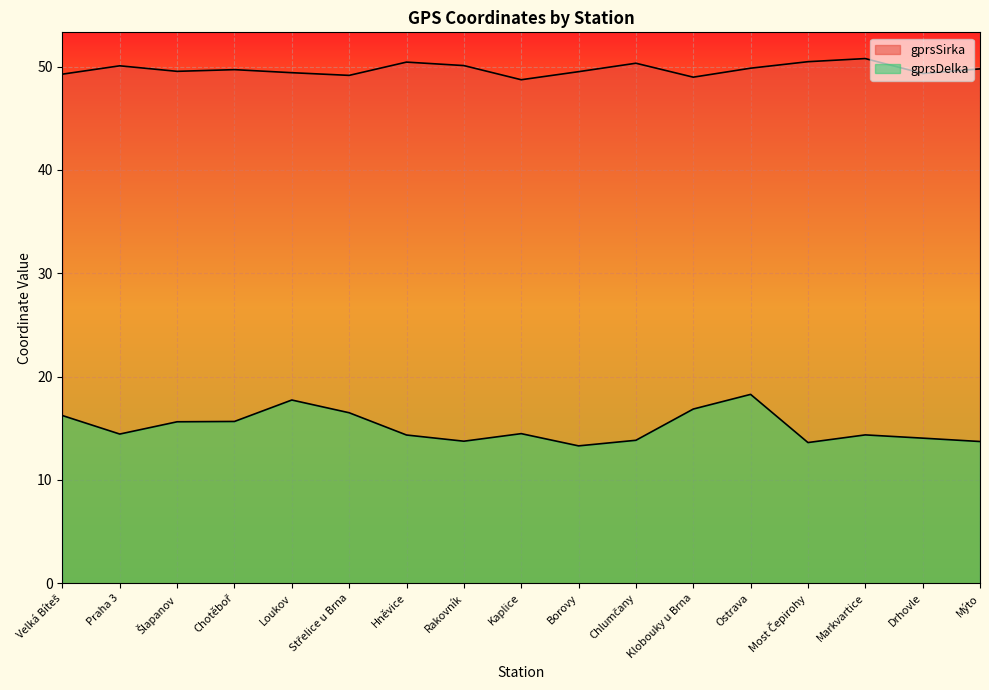

Which series changed the most between Loukov and Hněvice?

gprsDelka